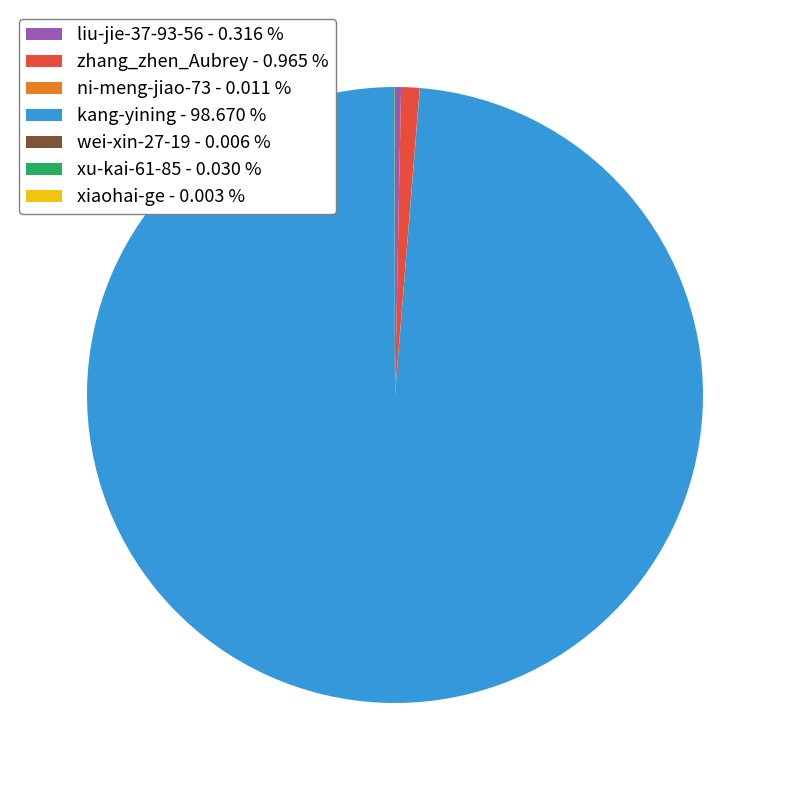

Does any single category account for the majority?

Yes